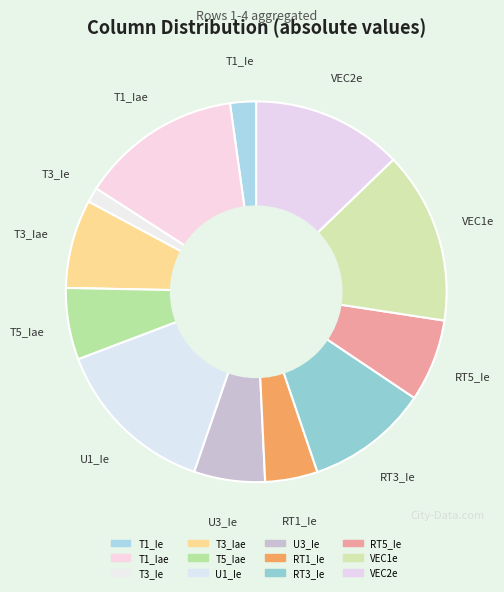

Count the number of slices in the pie.

12